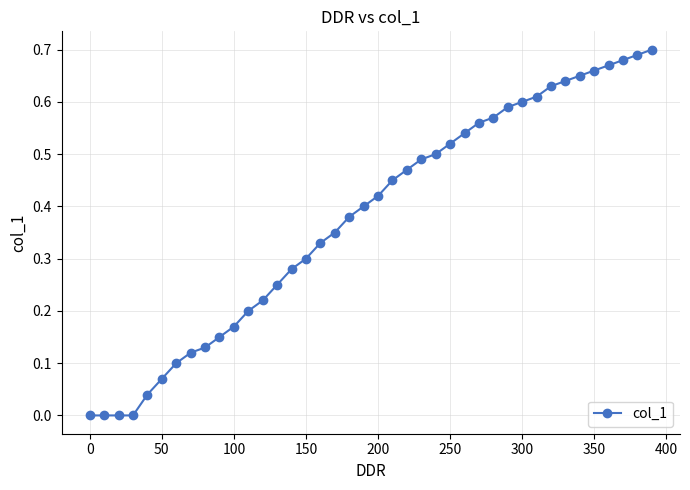

How many data points does each series have?

40